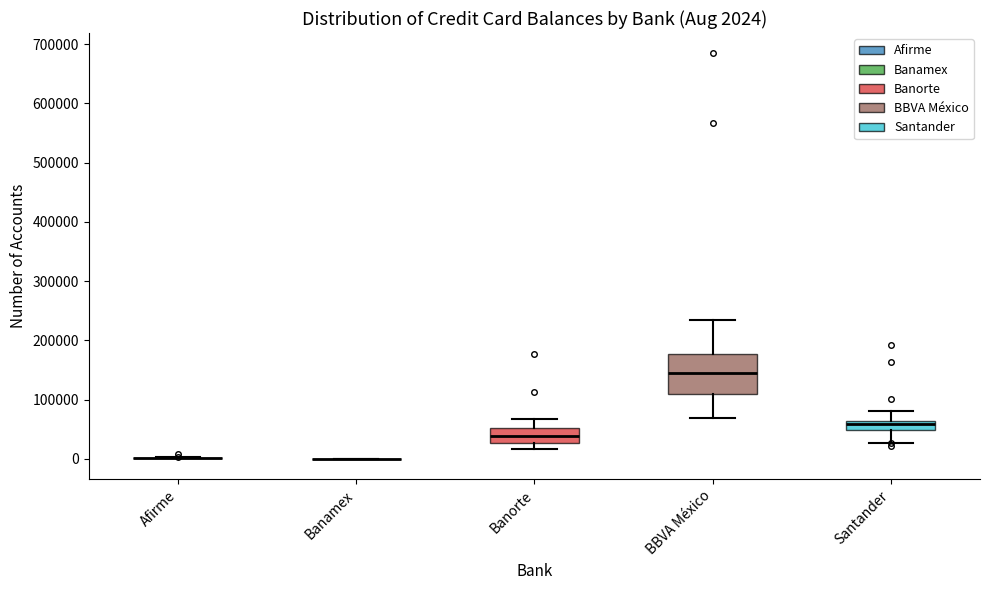

Comparing the boxes themselves (not the whiskers), which one is the tallest?

BBVA México